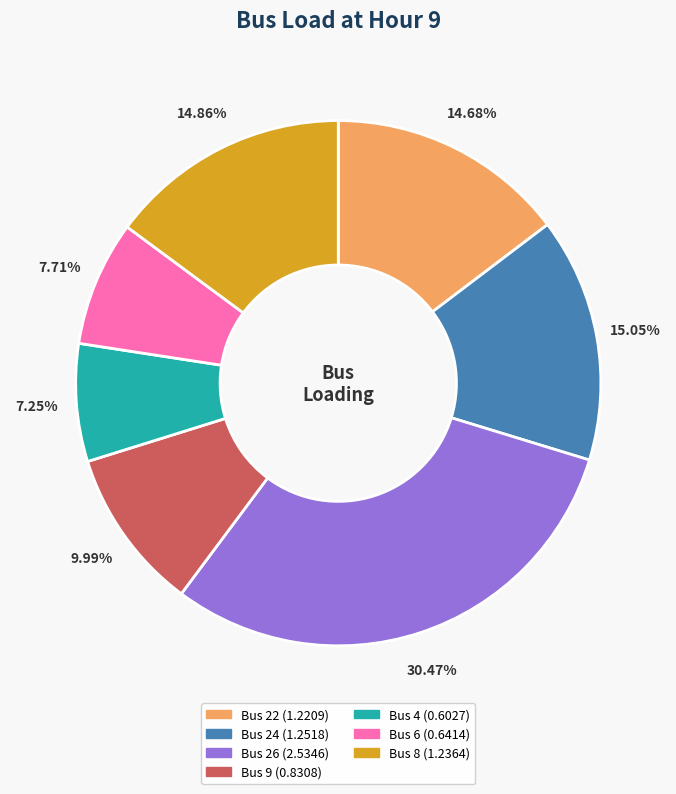

Is Bus 4 (0.6027) the majority of the pie?

No